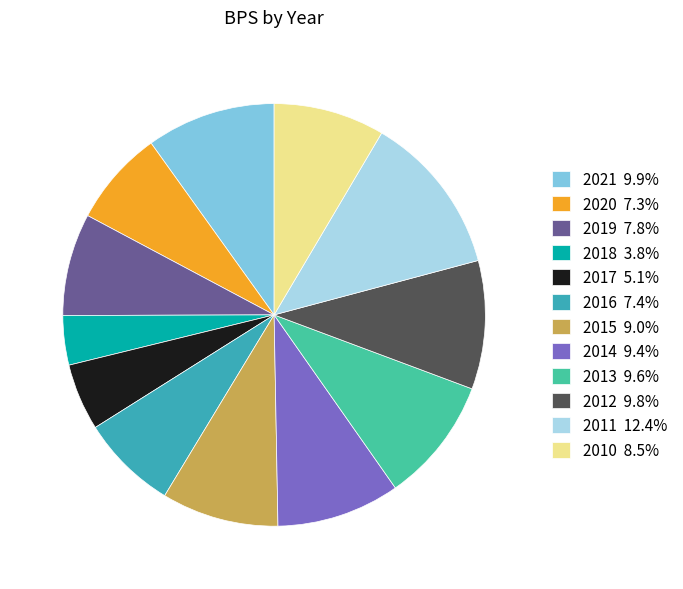

Is it true that 2011 is 12% of the pie?

True